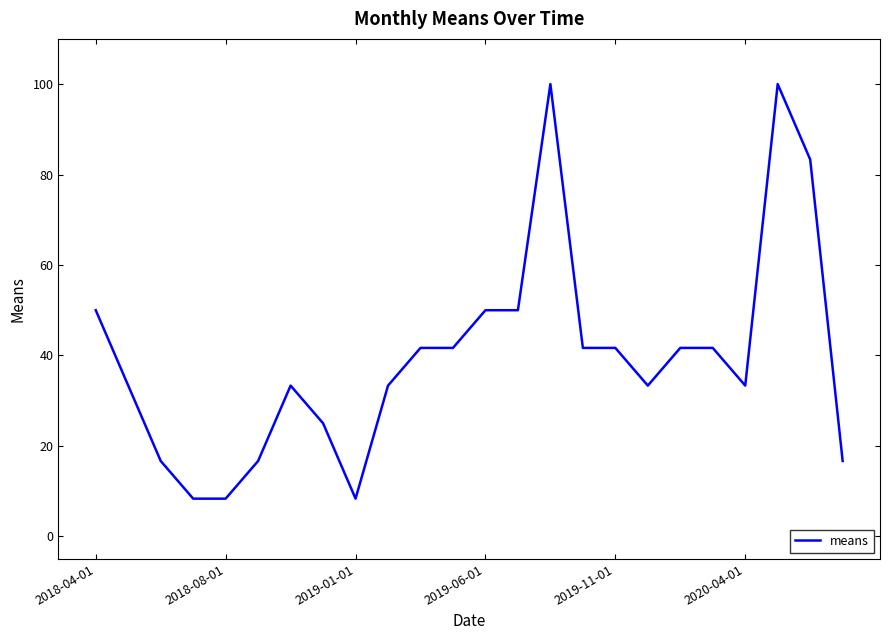

What is the minimum value shown in the chart?

8.3